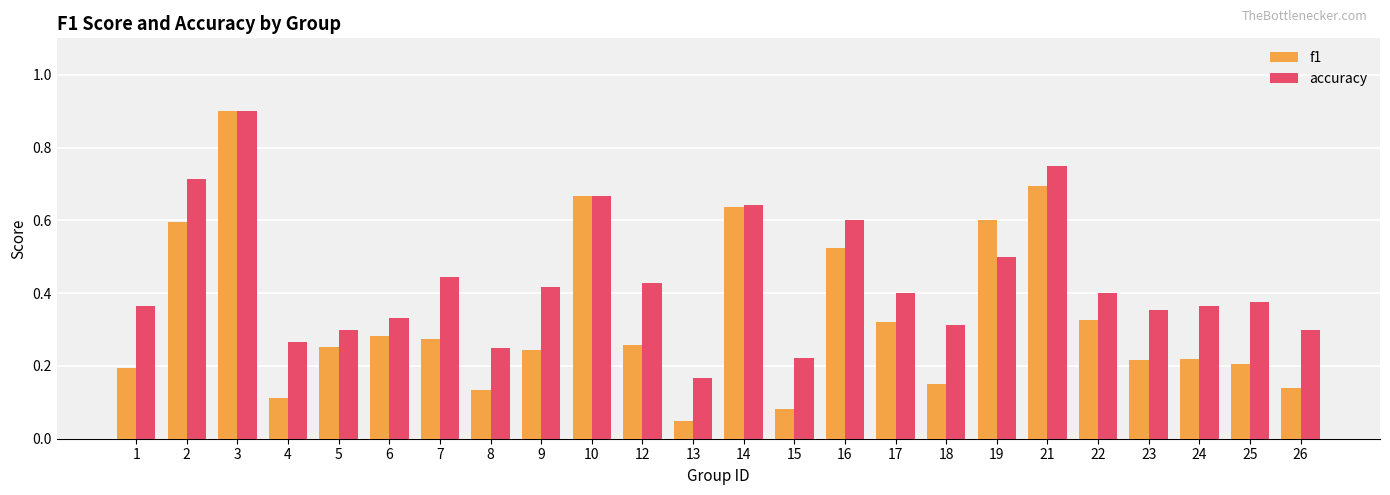

Where is f1 nearest to the value 0?

13